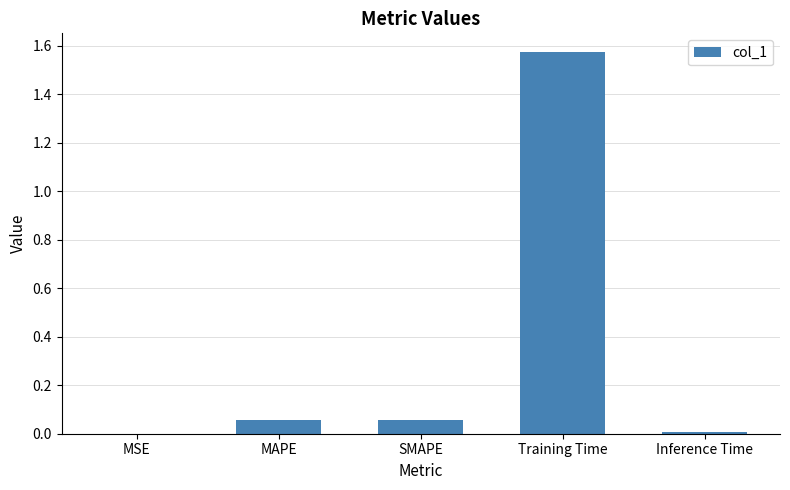

The chart shows a value of 0.0 at SMAPE. True or false?

False